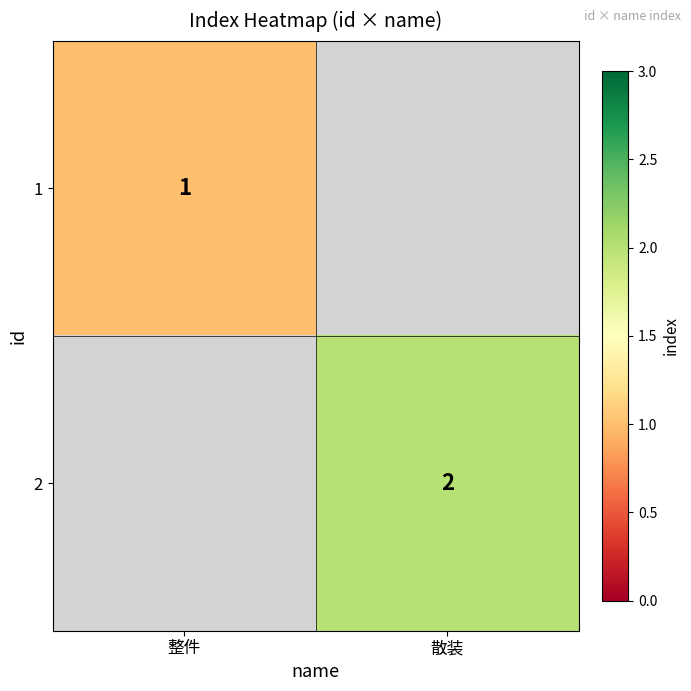

The 2 series shows 2 at 散装. True or false?

True